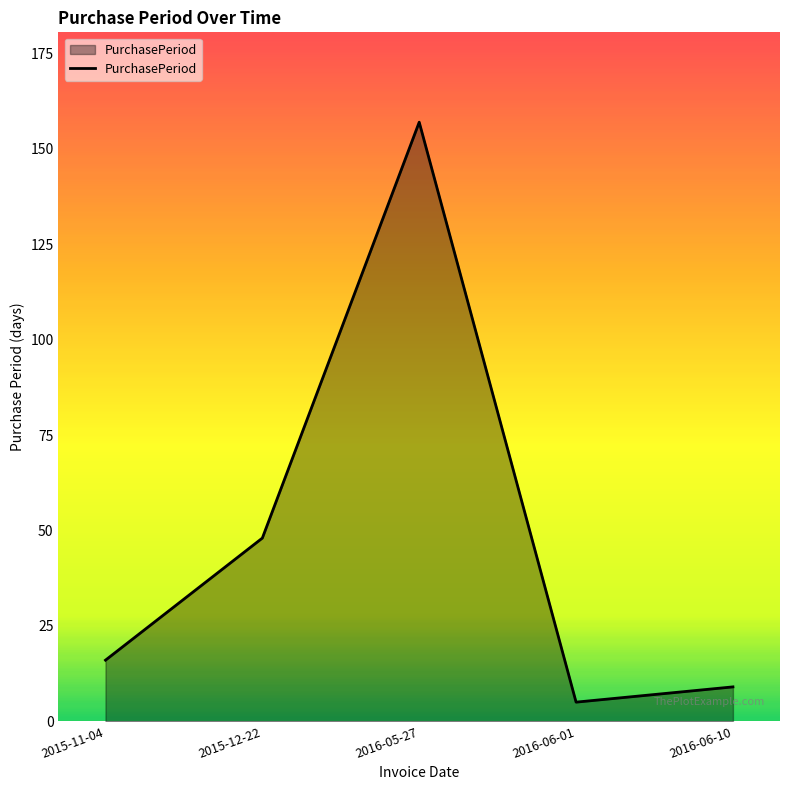

How many lines are shown in the chart?

1